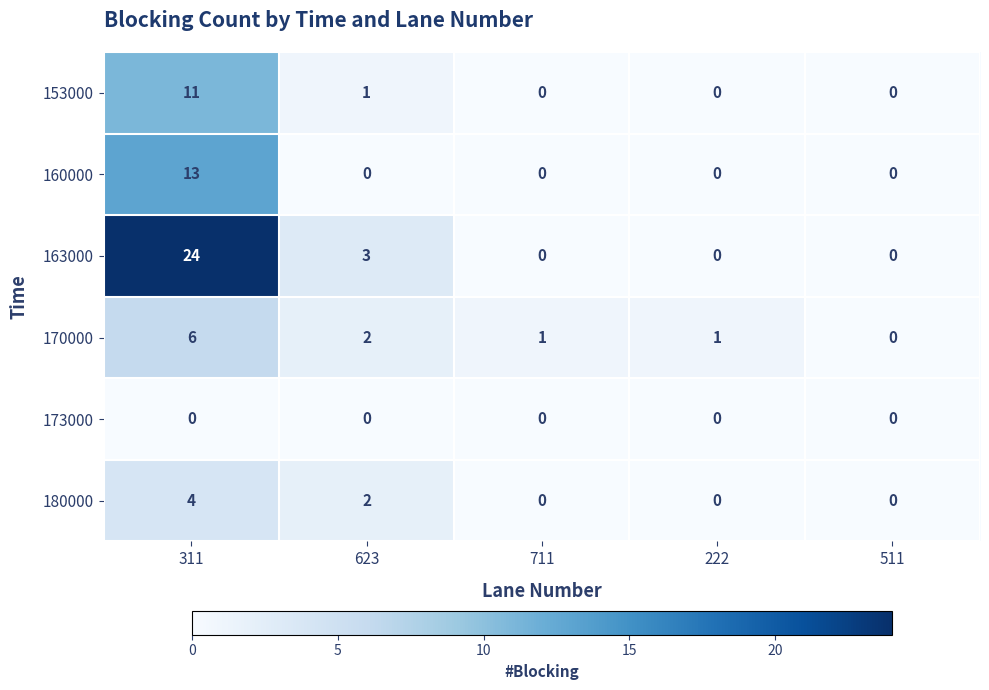

How many data points does each series have?

5